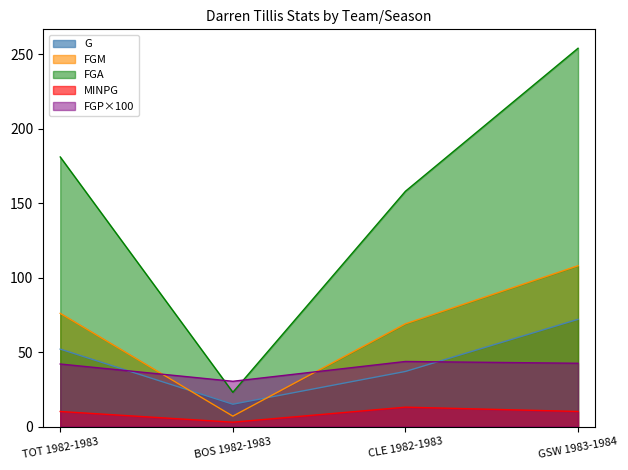

At which category does the chart reach its peak across all series?

GSW 1983-1984